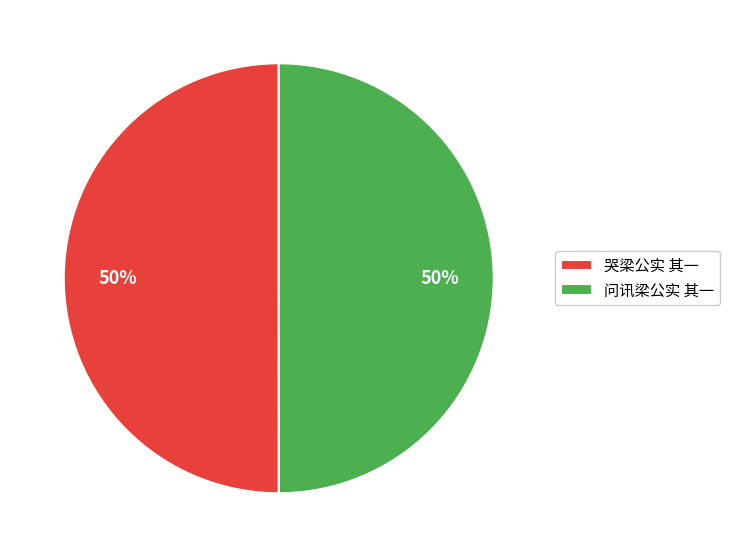

To the nearest percent, what percentage of the pie is 哭梁公实 其一?

50%